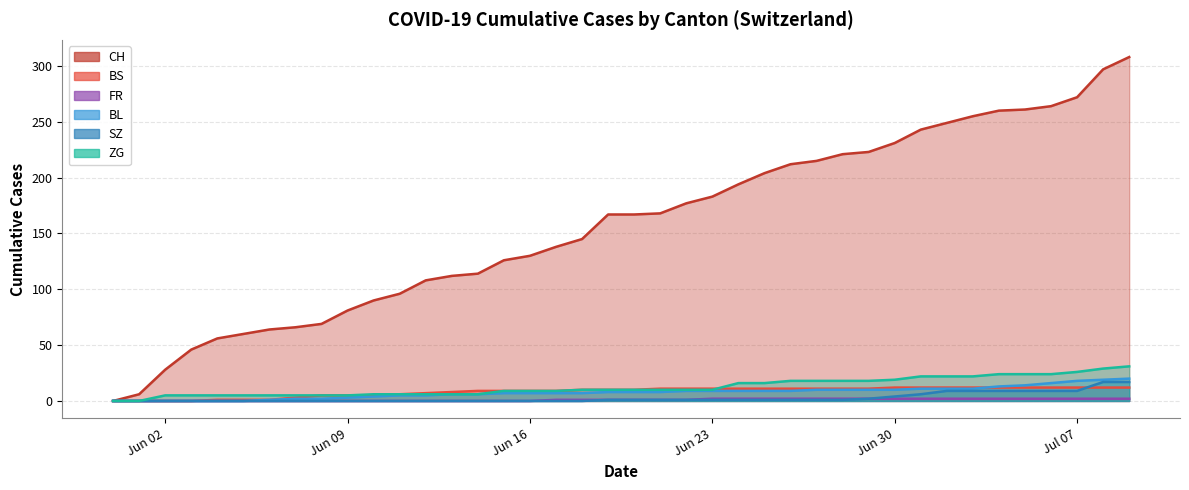

How many data points does each series have?

40